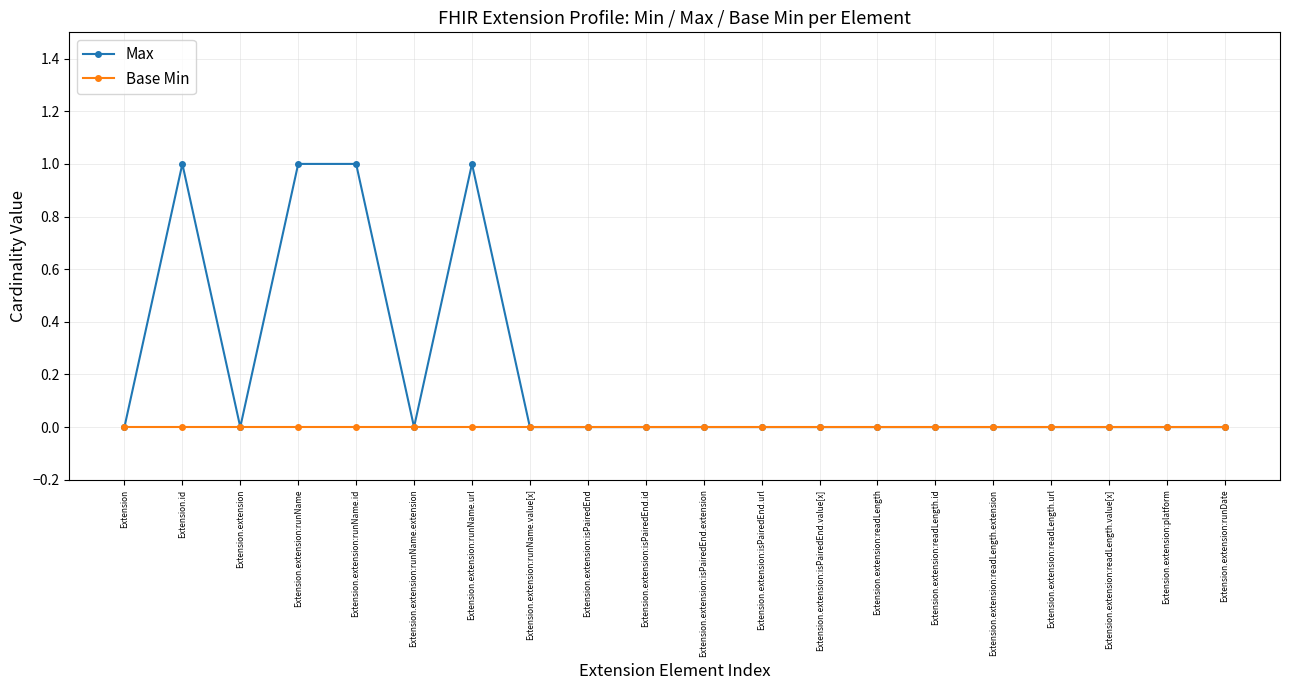

The Base Min series shows 0 at Extension.extension:runName.url. True or false?

True